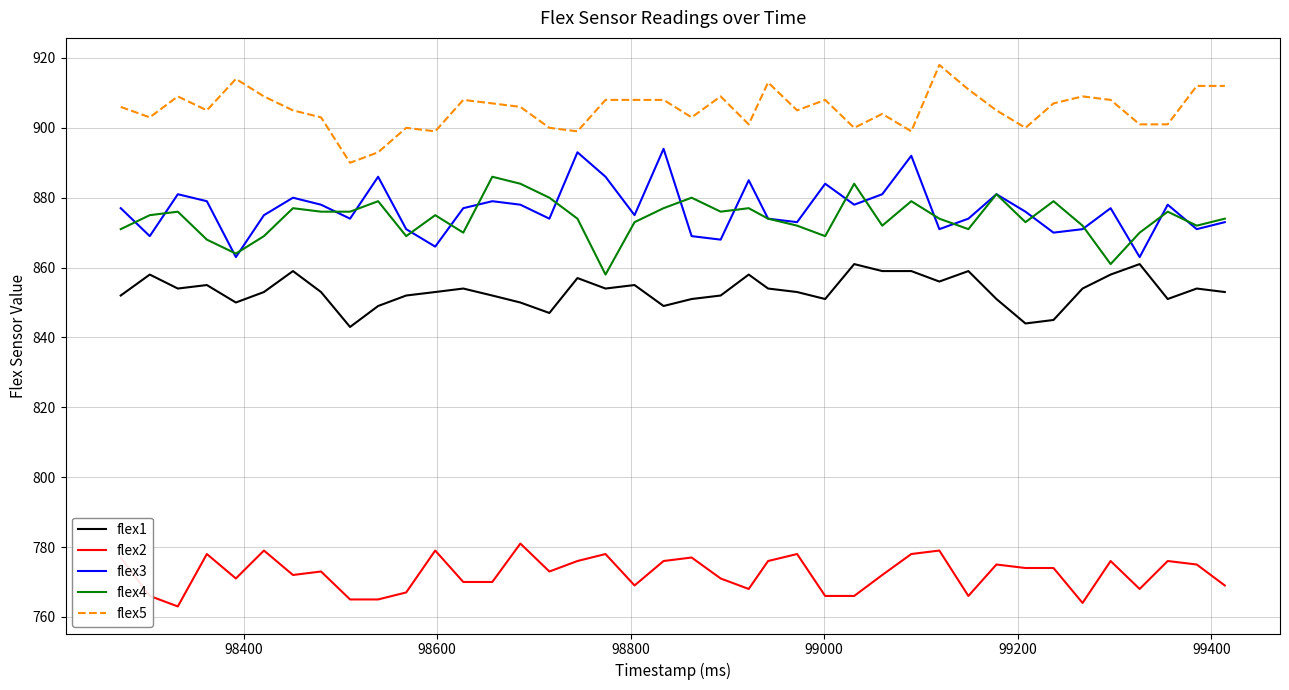

How many distinct data groups are displayed?

5